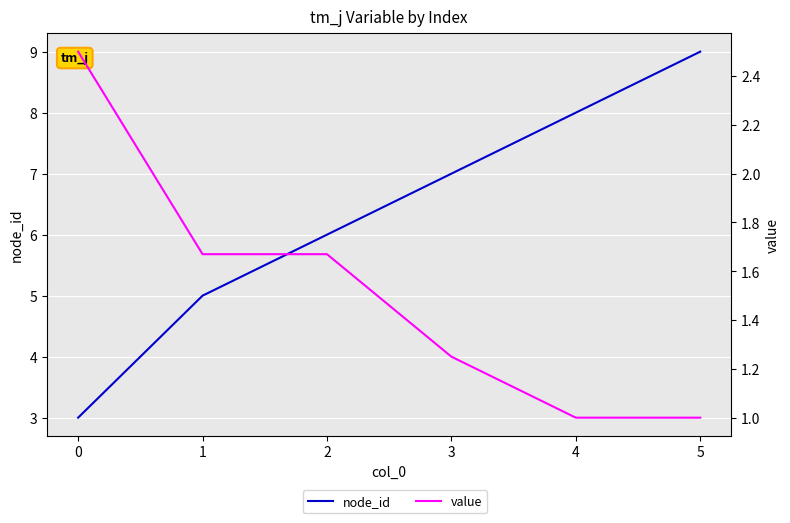

Which has a higher value, 5 or 4?

5